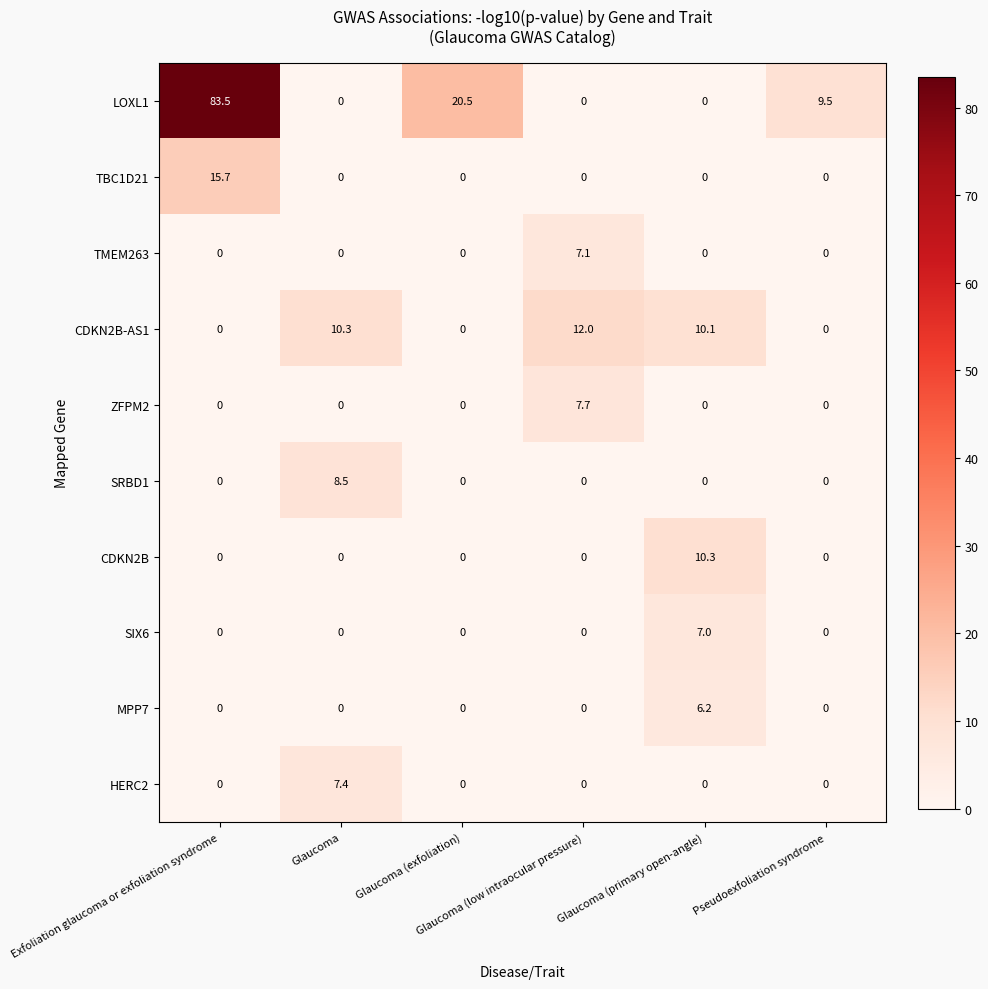

Rank the series by their maximum value, from lowest to highest.

MPP7, SIX6, TMEM263, HERC2, ZFPM2, SRBD1, CDKN2B, CDKN2B-AS1, TBC1D21, LOXL1